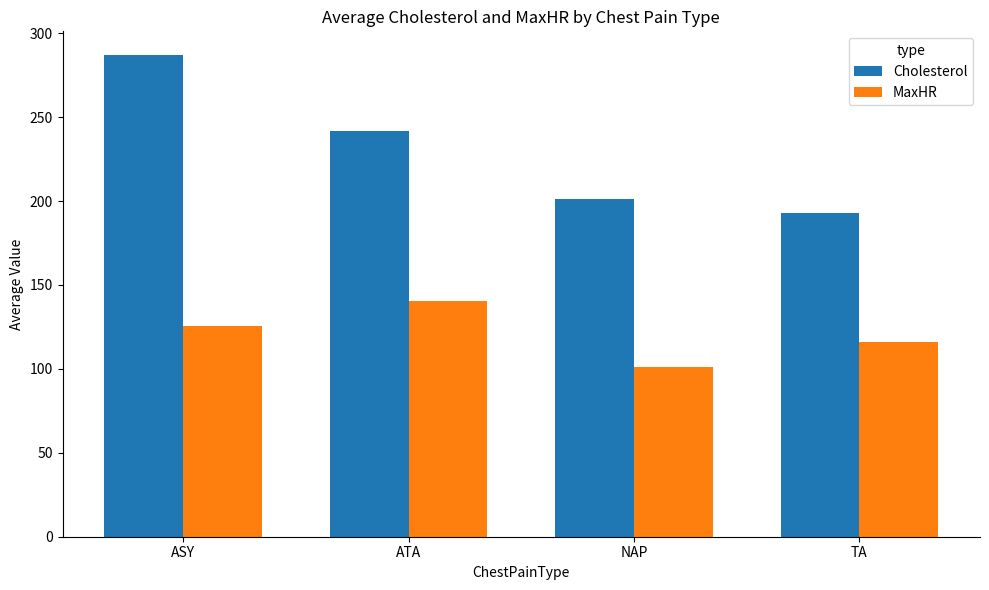

Is the value of Cholesterol at ATA greater than the value of MaxHR at ATA?

Yes